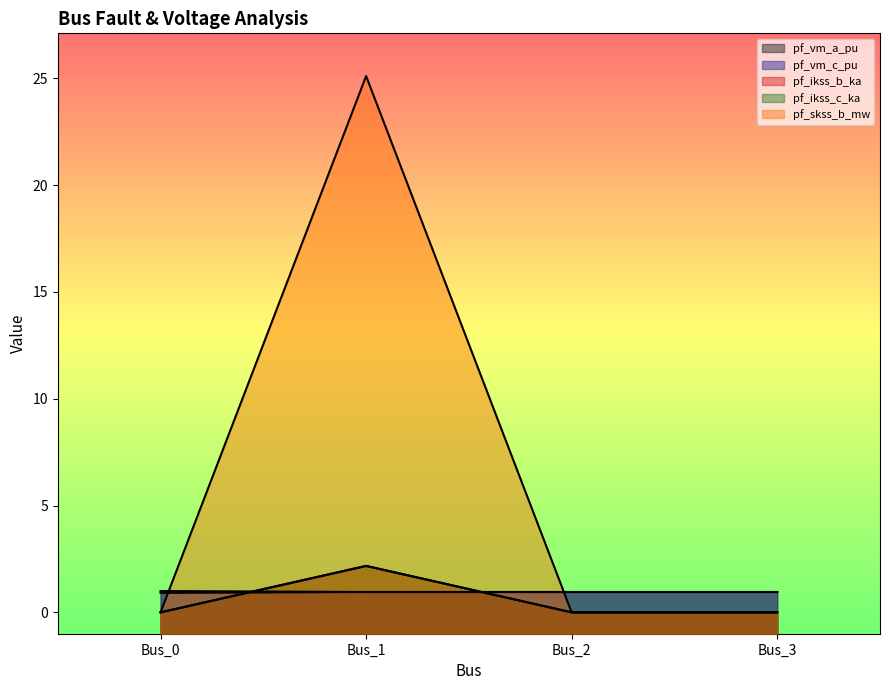

True or false: pf_skss_b_mw has more than 2 points higher than both neighbors.

False